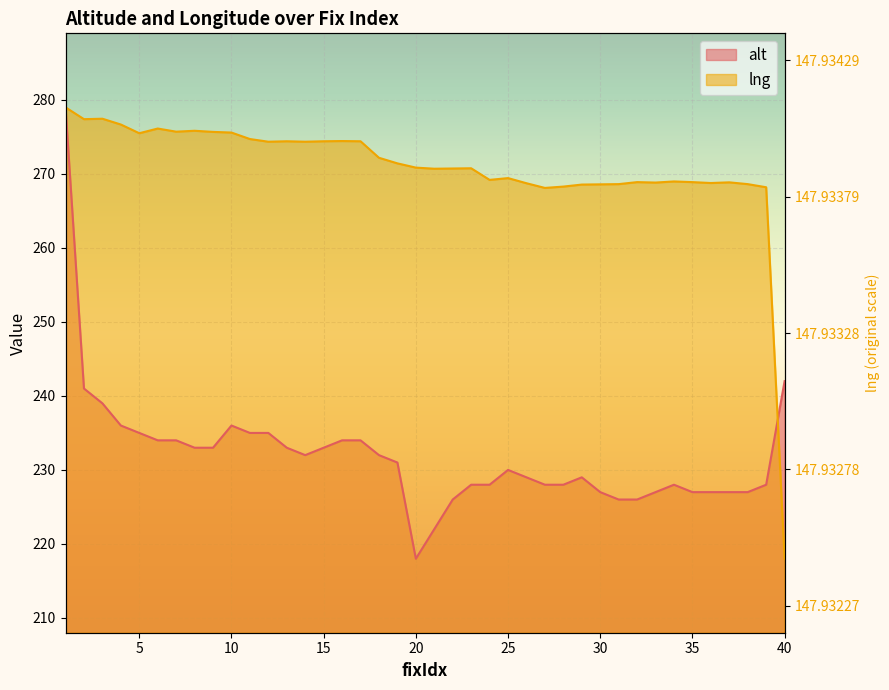

How many interior local peaks does the lng series have?

10